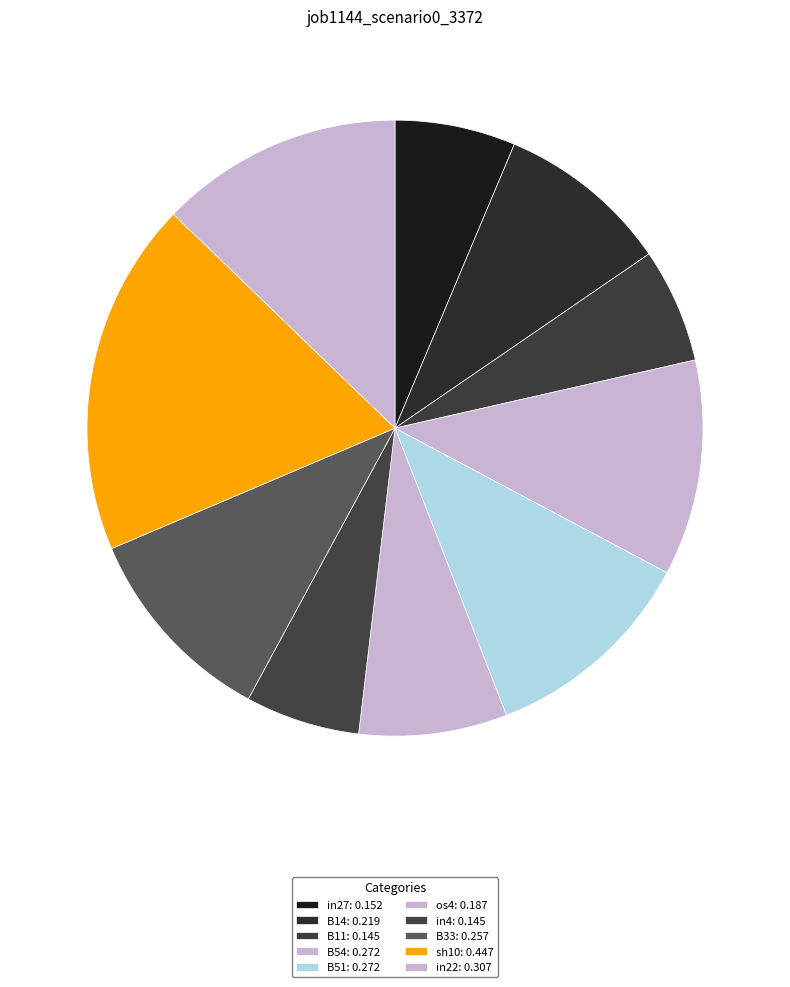

Is B54 the majority of the pie?

No